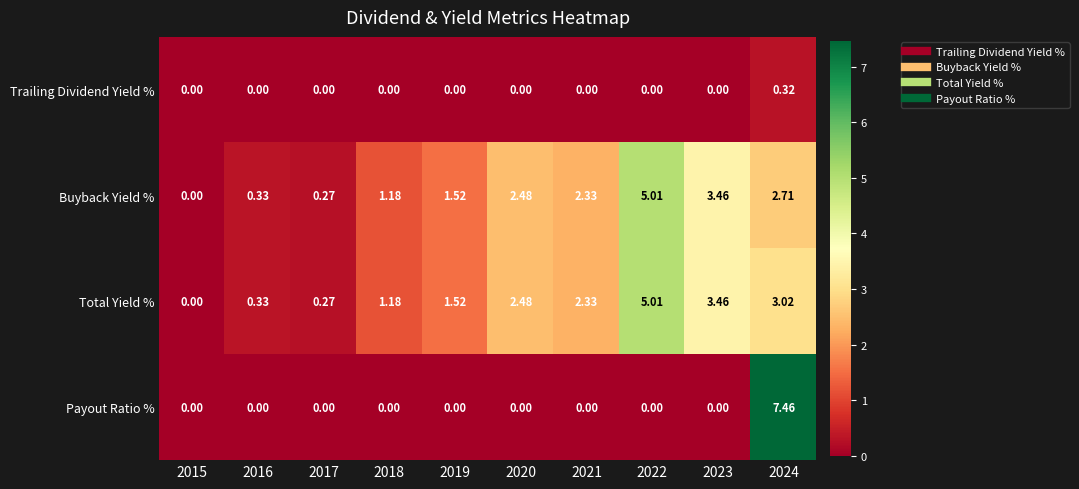

Which series has the largest total across all categories?

Total Yield %